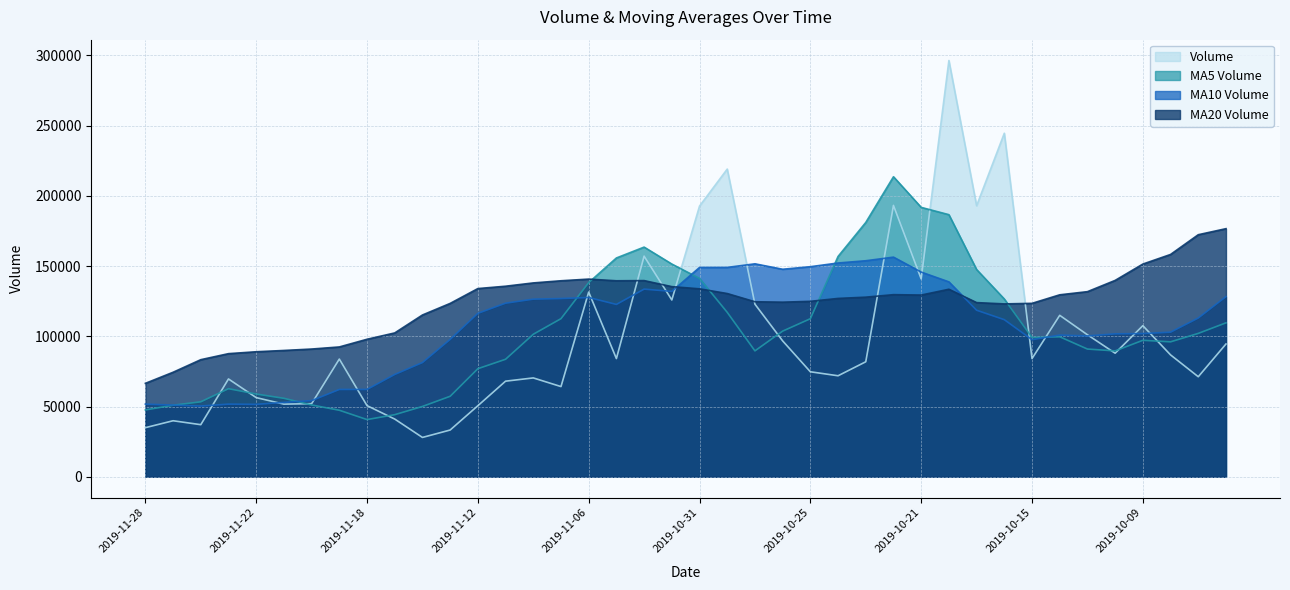

What is the average value of the volume series?

100147.9